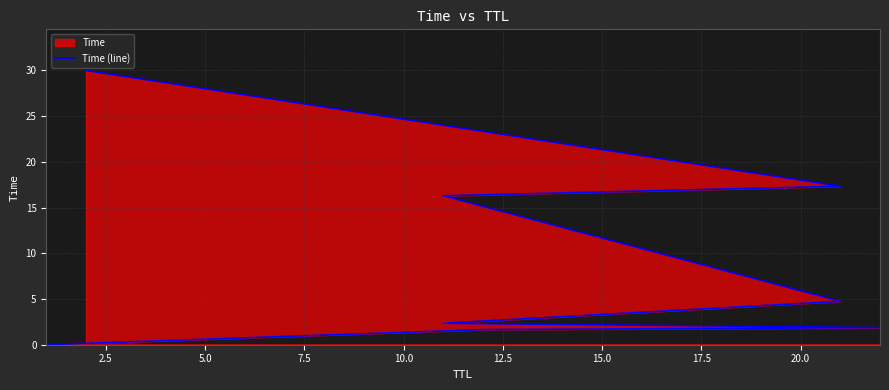

What is the change in value from 2.5 to 5.0?

+0.2